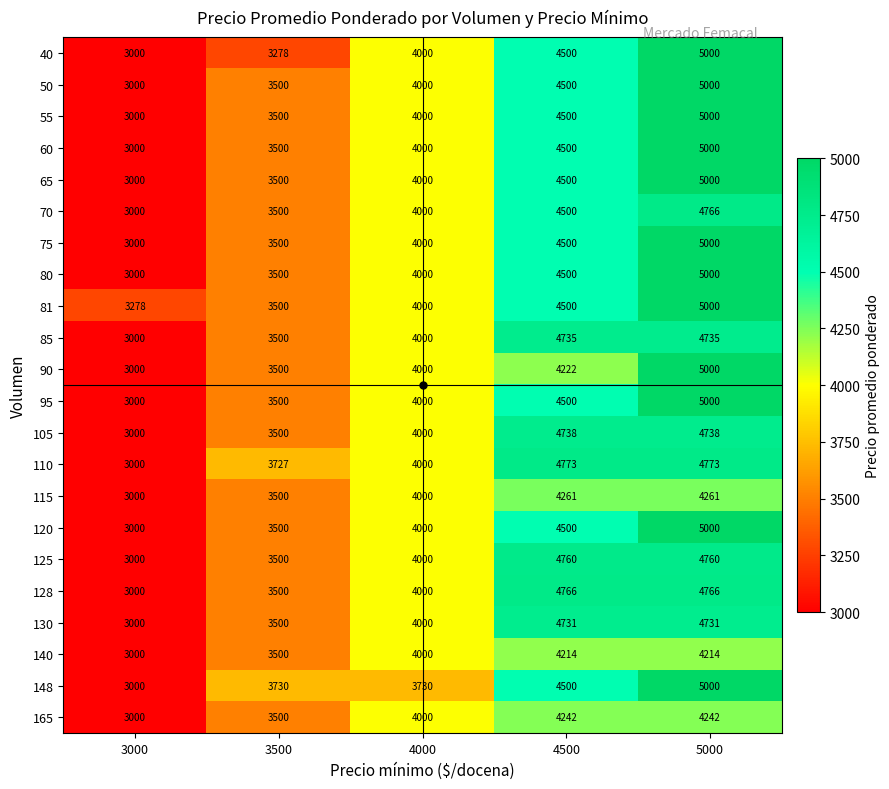

What is the spread (max minus min) of values at 3000?

278